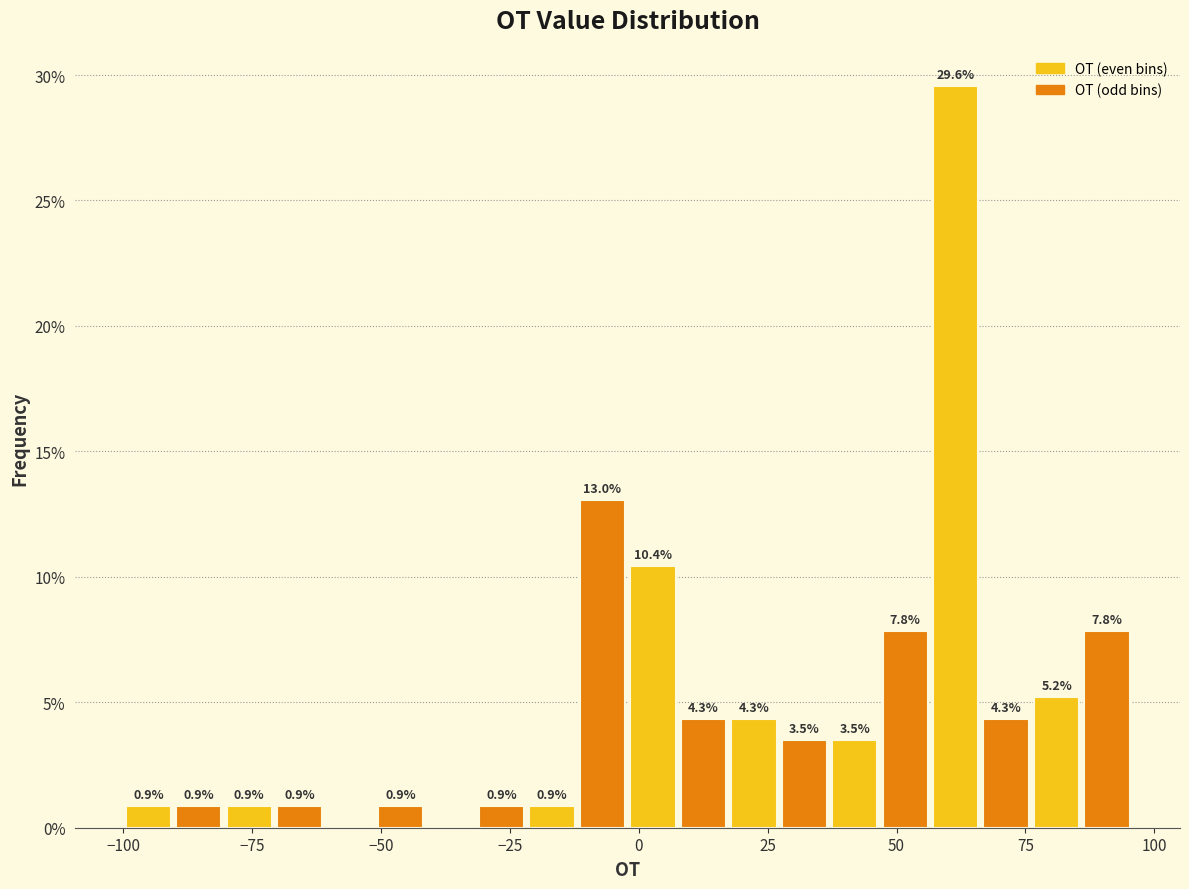

Around what value on the x-axis is the tallest bar? Give the approximate position of its centre, as read against the axis.

60